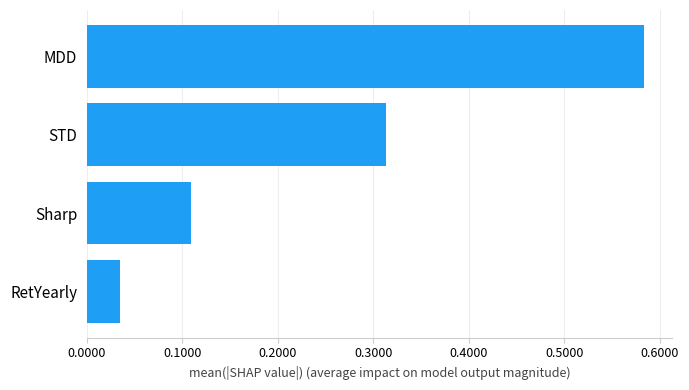

The value at Sharp is 0.2. True or false?

False